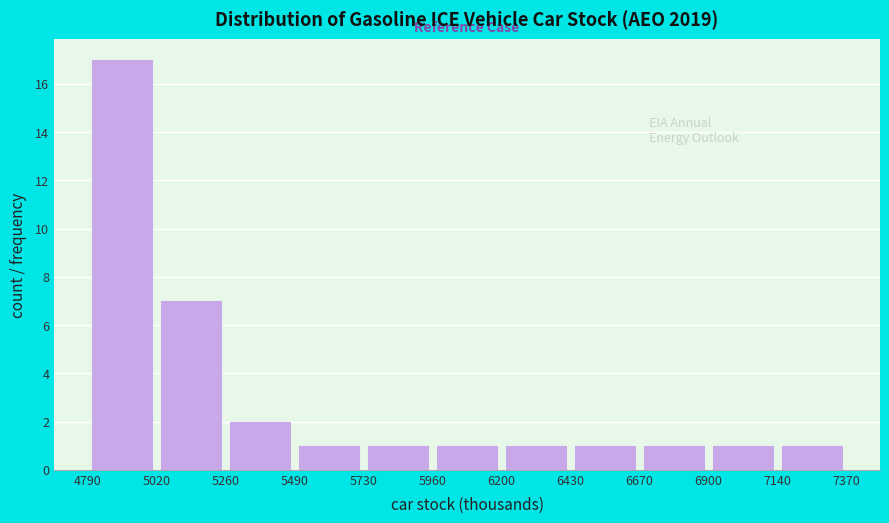

How tall is the bar that spans 5960 to 6200 on the x-axis? The values are not printed on the chart, so give them approximately, as read against the axis.

1